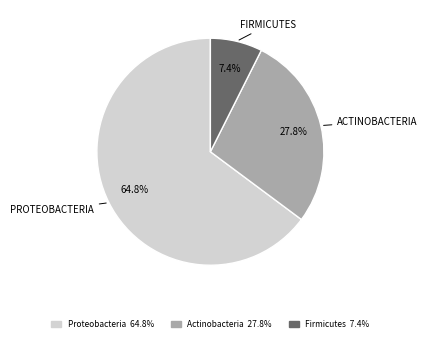

What percentage is NOT represented by Actinobacteria?

72.2%